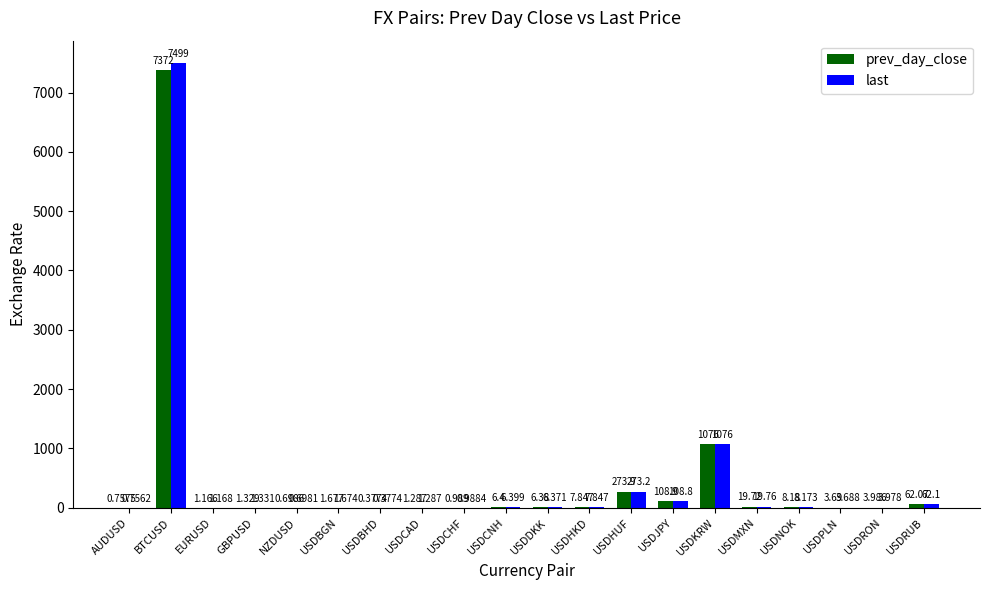

Which series has the largest total across all categories?

last